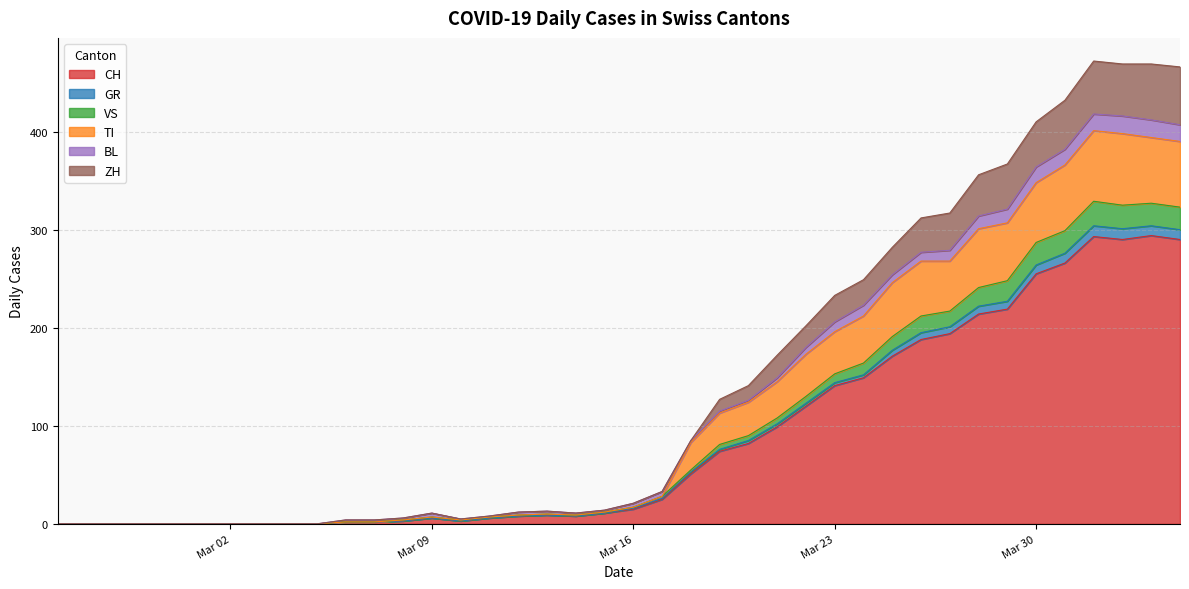

What is the highest value of the CH series?

294